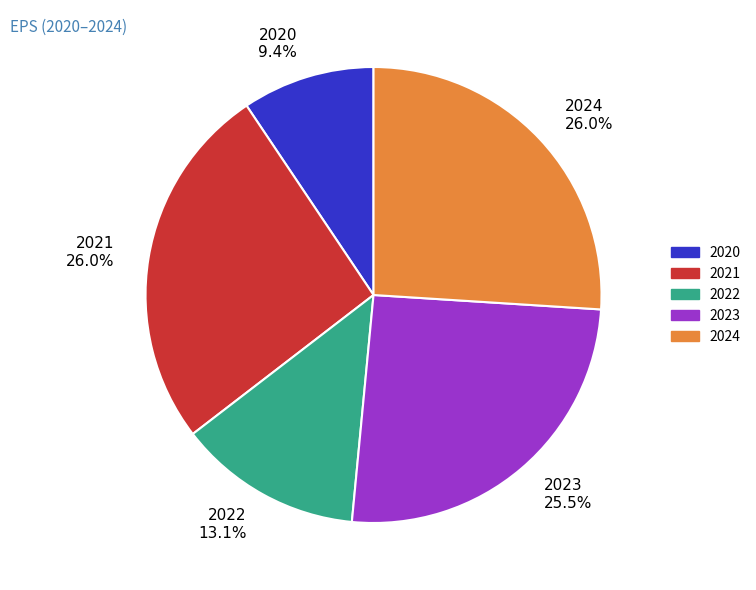

Does any single category account for the majority?

No